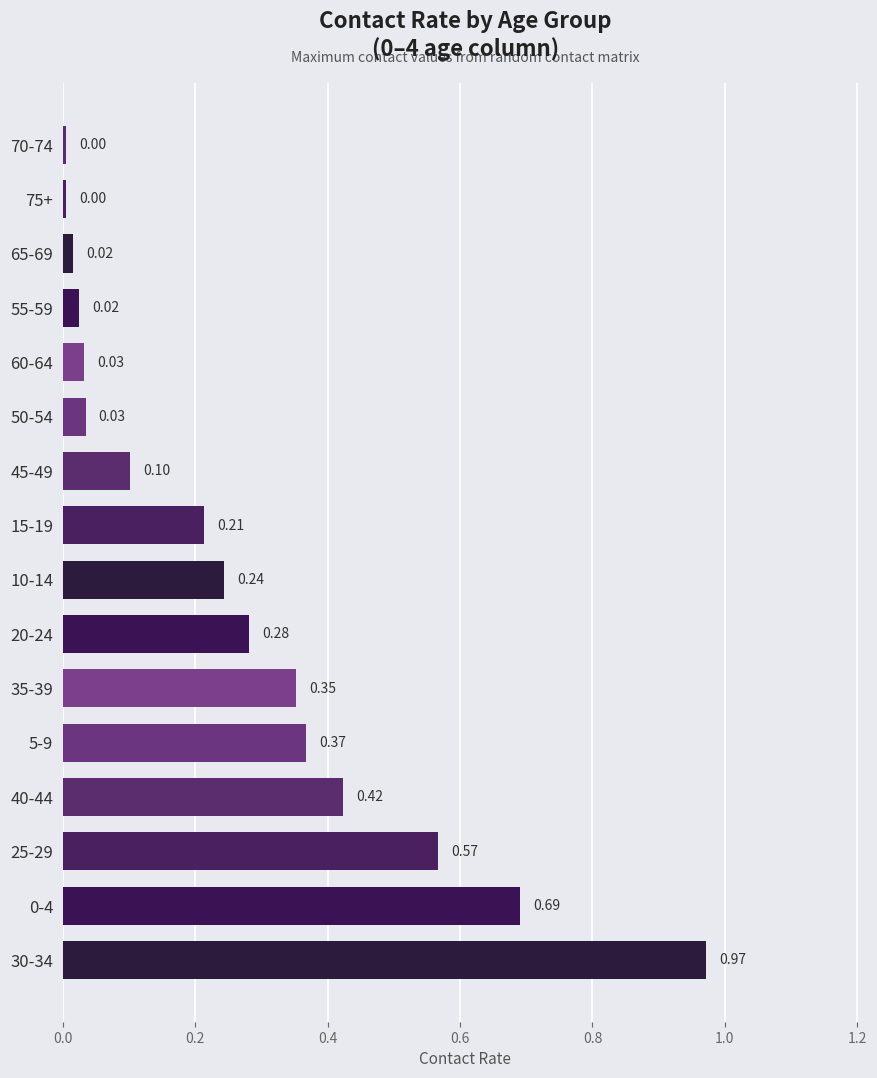

What is the change in value from 25-29 to 75+?

-0.6